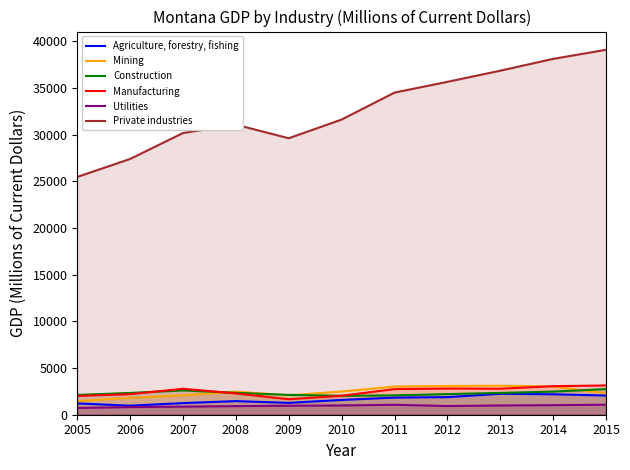

Does the chart have visible grid lines?

No